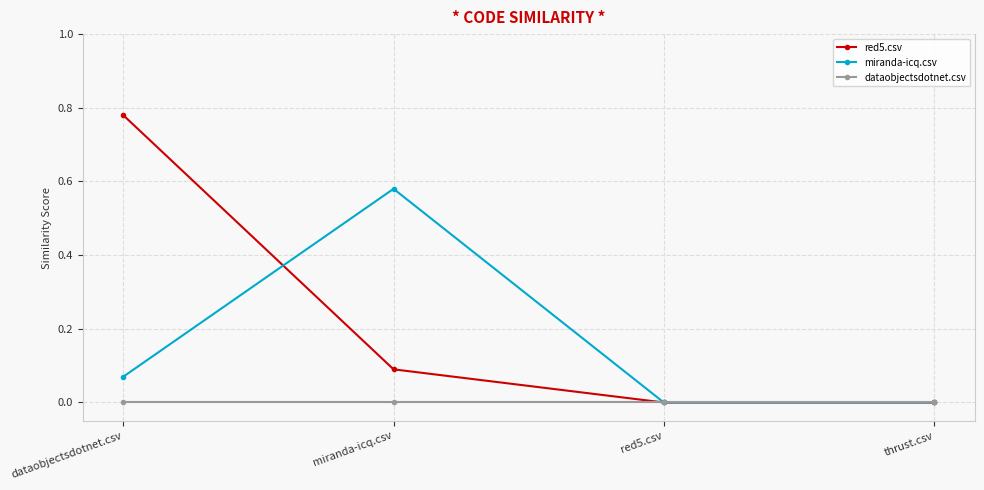

List the series in order of their overall mean, highest first.

red5.csv, miranda-icq.csv, dataobjectsdotnet.csv